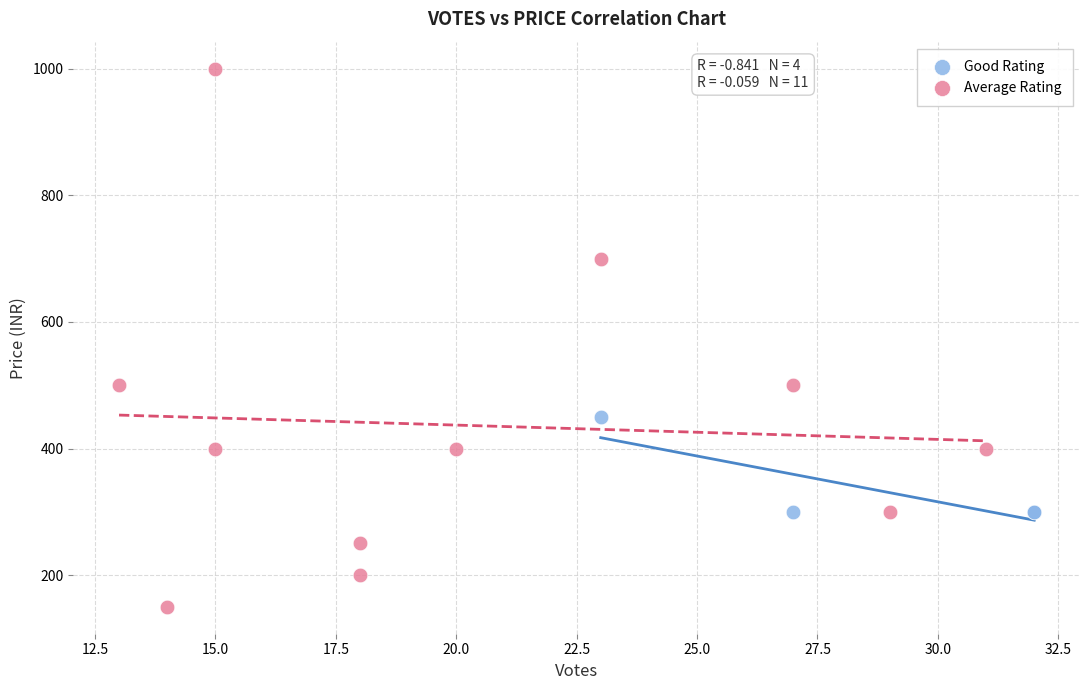

Which series reaches the minimum Y coordinate?

Average Rating